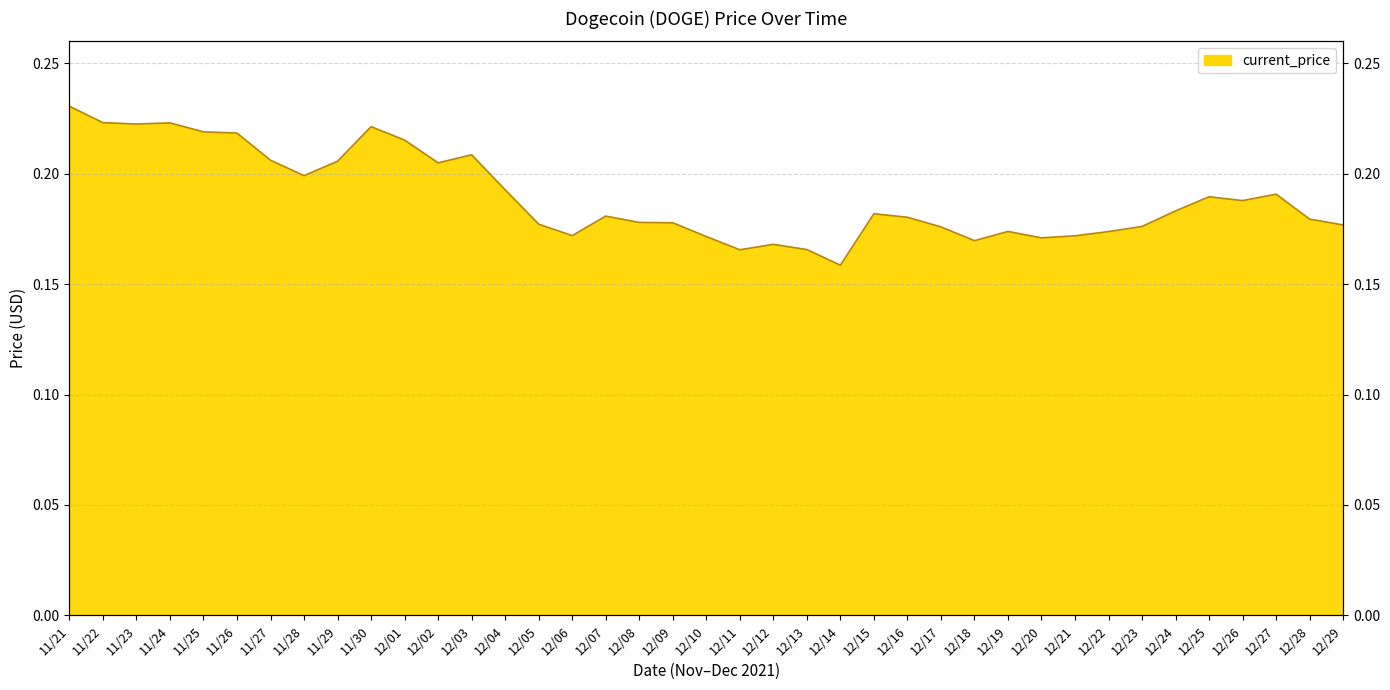

What is the minimum value shown in the chart?

0.2